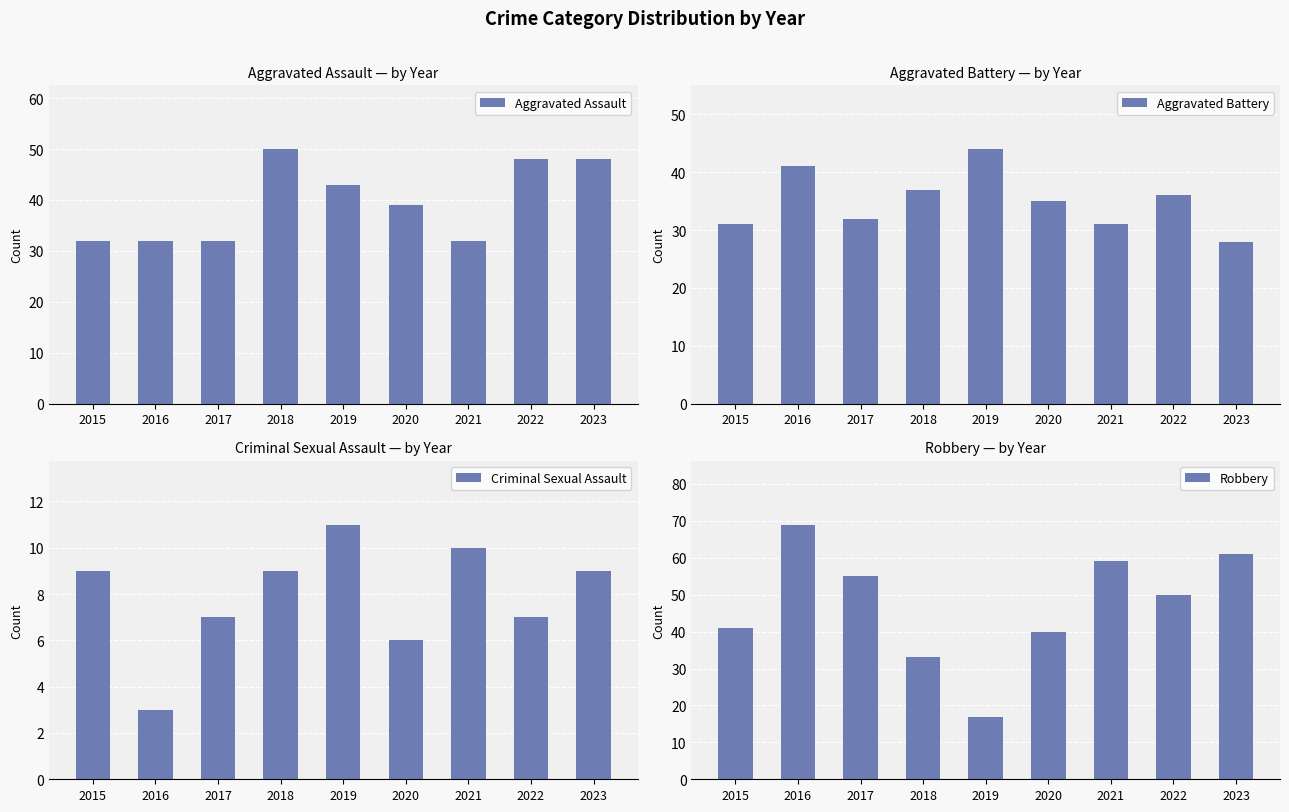

The Aggravated Assault series shows 26 at 2023. True or false?

False